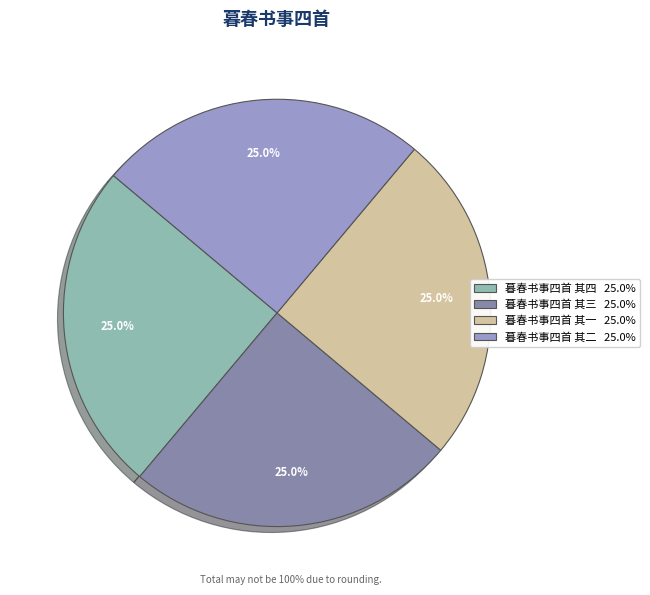

How many slices are in this pie chart?

4